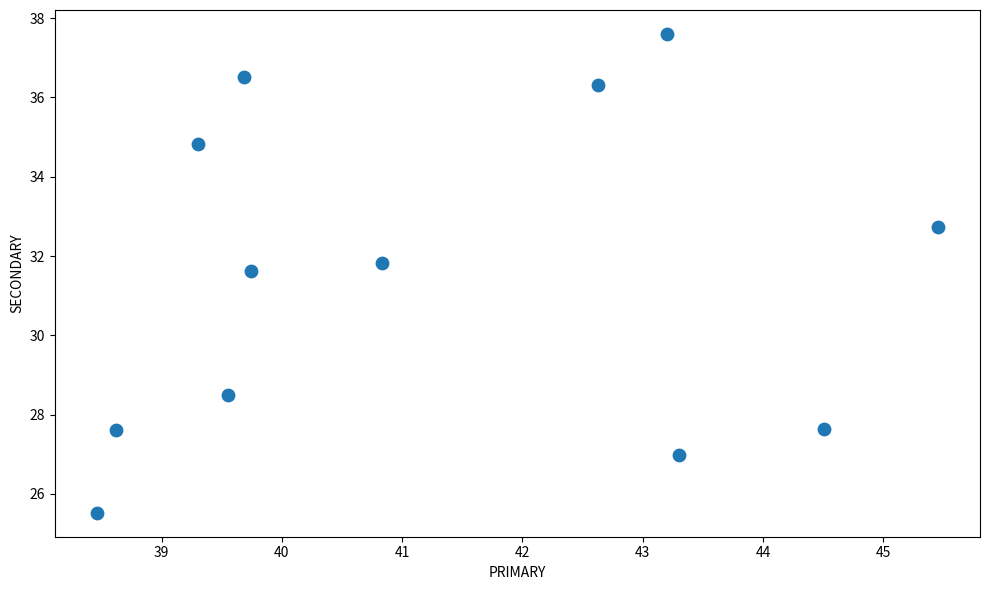

What is the average Y value?

31.5